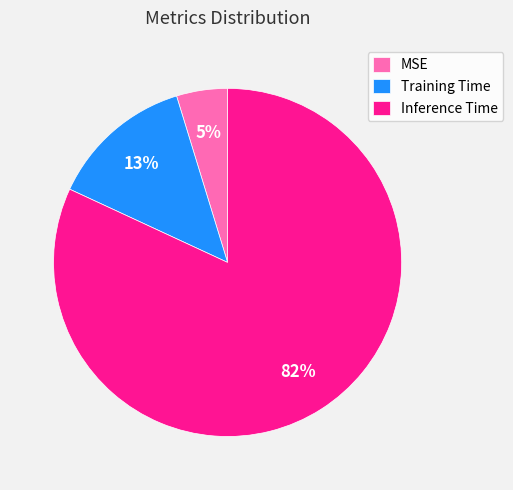

Do Inference Time and MSE together represent more than half of the pie?

Yes